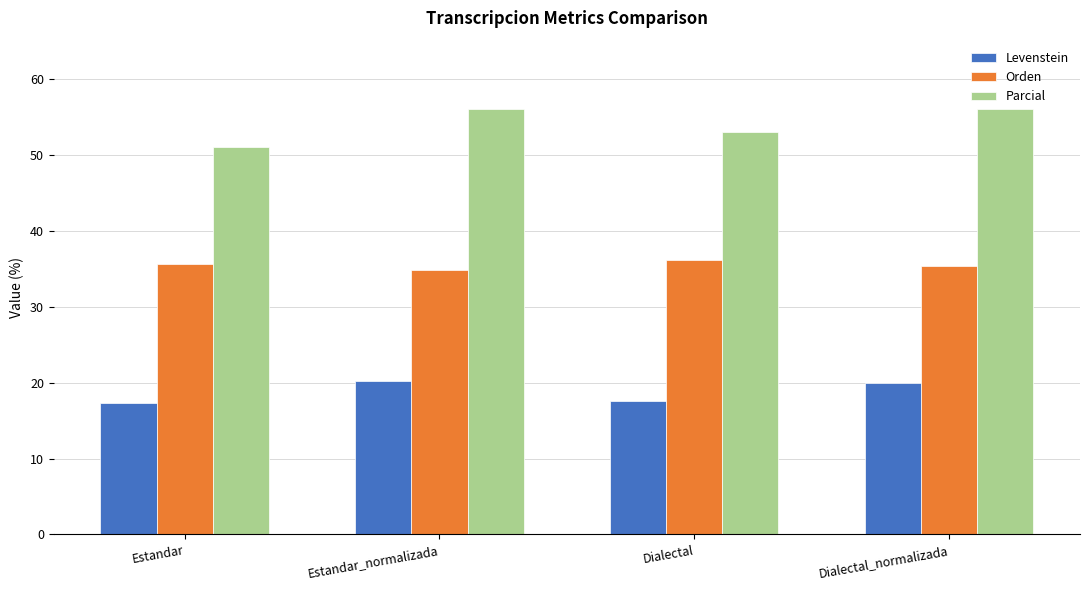

What is the difference between the second highest and second lowest values in the Levenstein series?

2.4